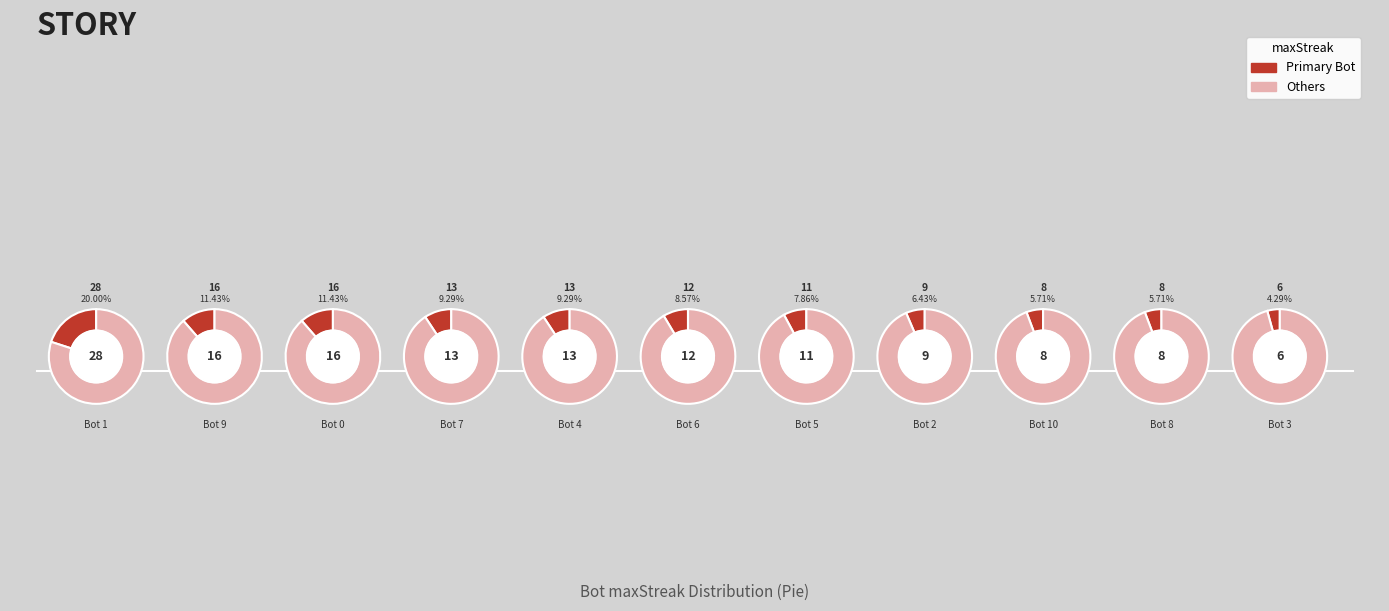

Which category has the biggest portion of the pie?

1